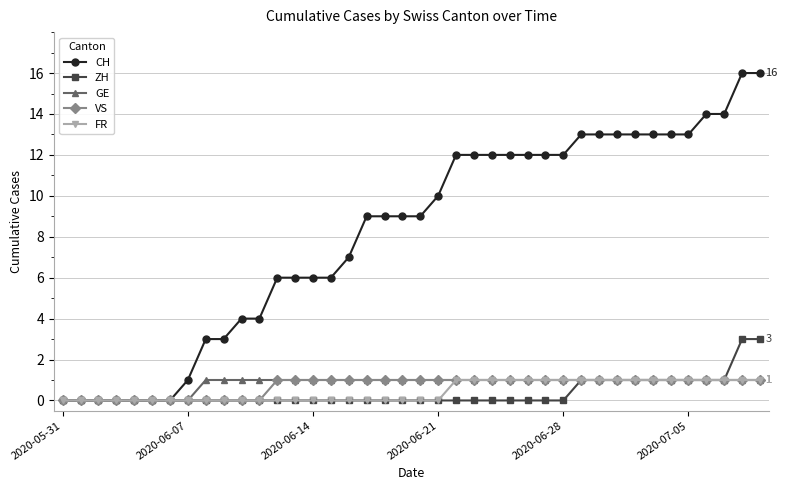

Which series has the widest spread of values?

CH